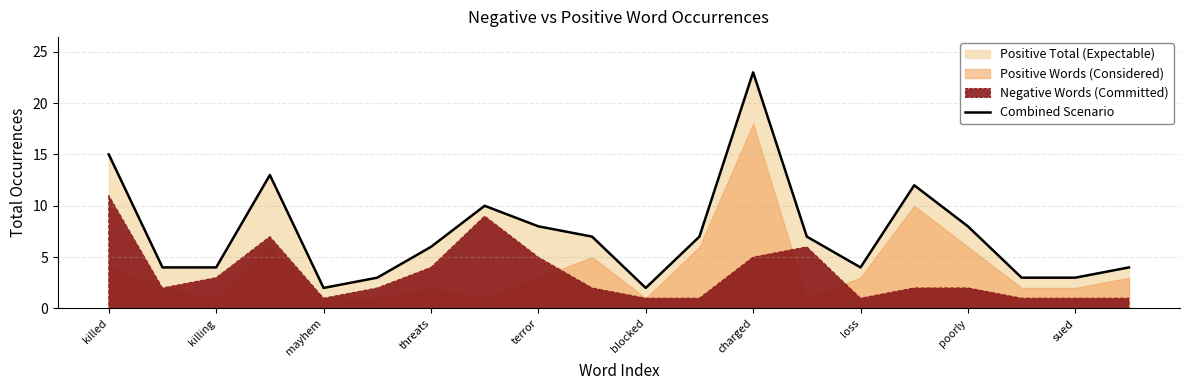

Reading right to left, transcribe all the data shown in this chart.

4	3	3	8	12	4	7	23	7	2	7	8	10	6	3	2	13	4	4	15